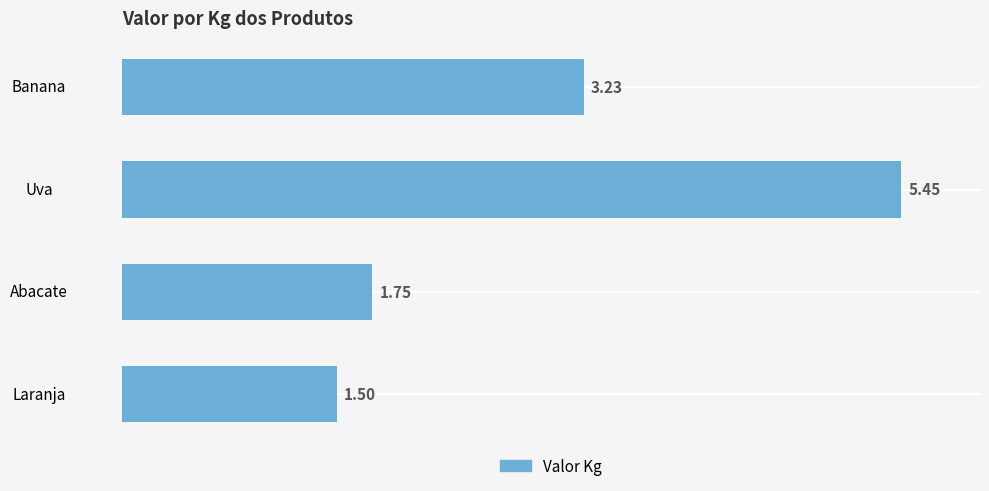

Which has a higher value, Uva or Laranja?

Uva